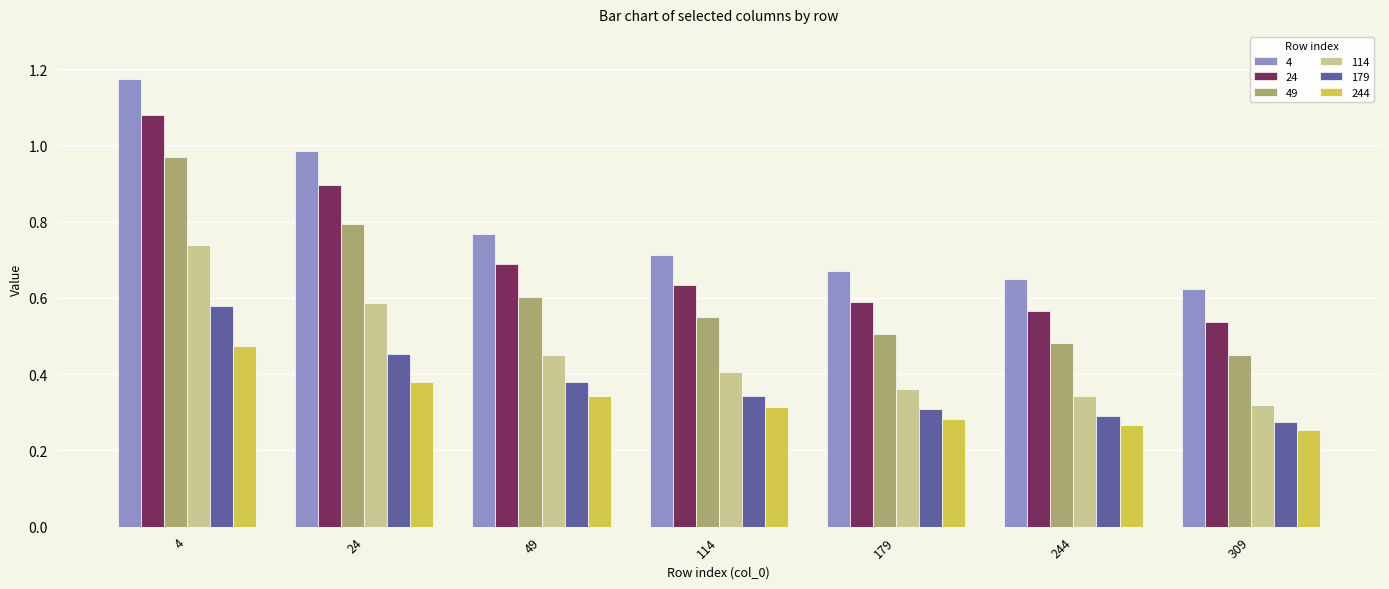

What is the total value across all series at 49?

3.2